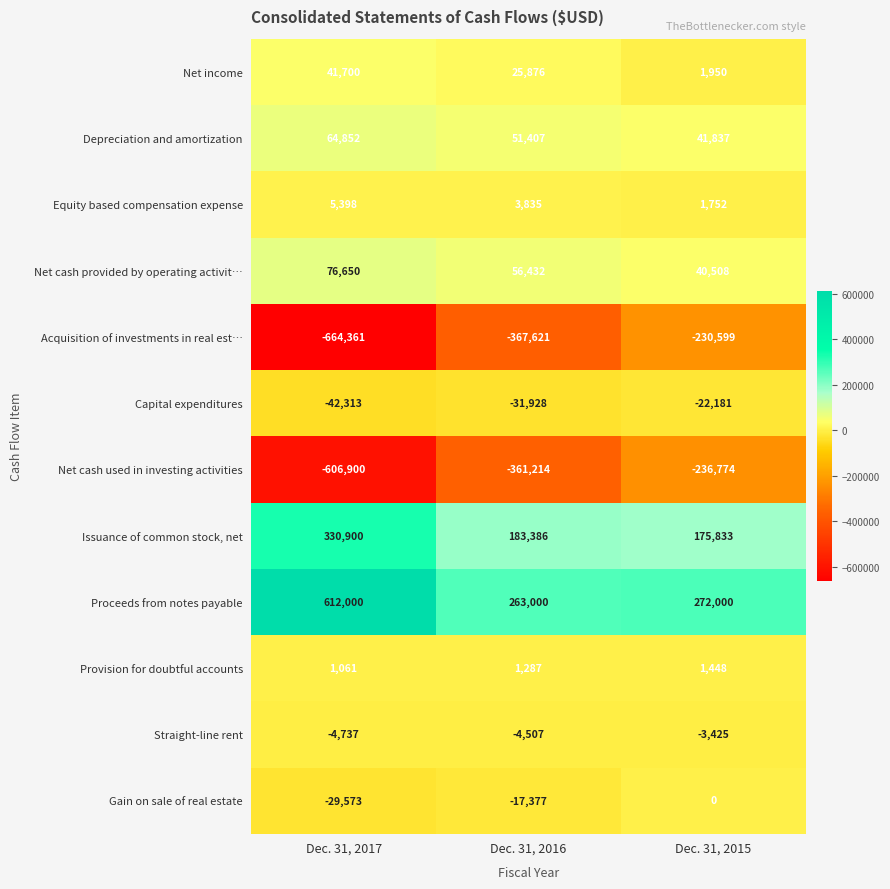

How many data points in Acquisition of investments in real est… are above -367621?

1